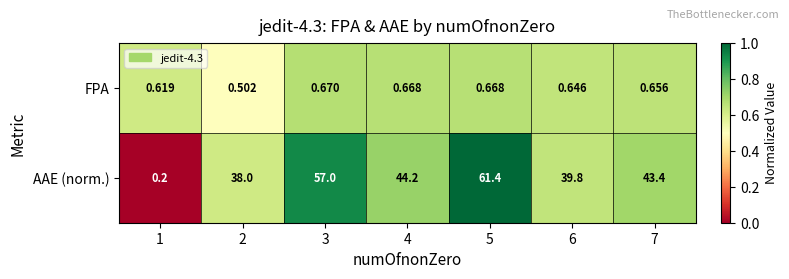

Which series has the largest range (max minus min)?

AAE (norm.)